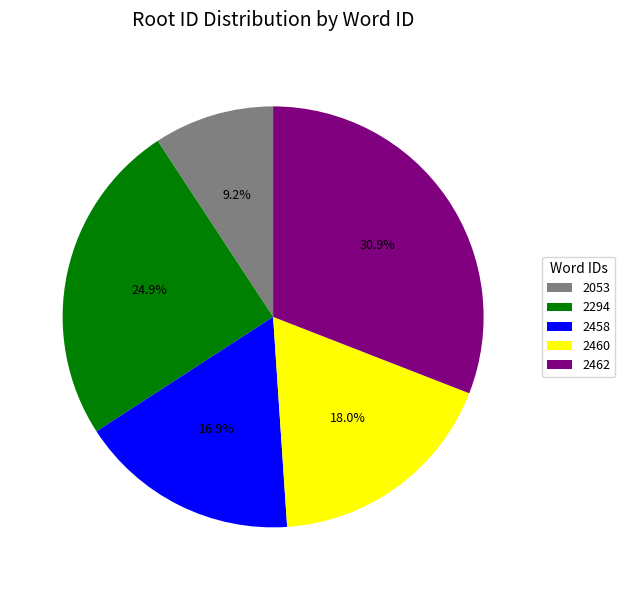

Rank the categories by value from lowest to highest.

2053, 2458, 2460, 2294, 2462